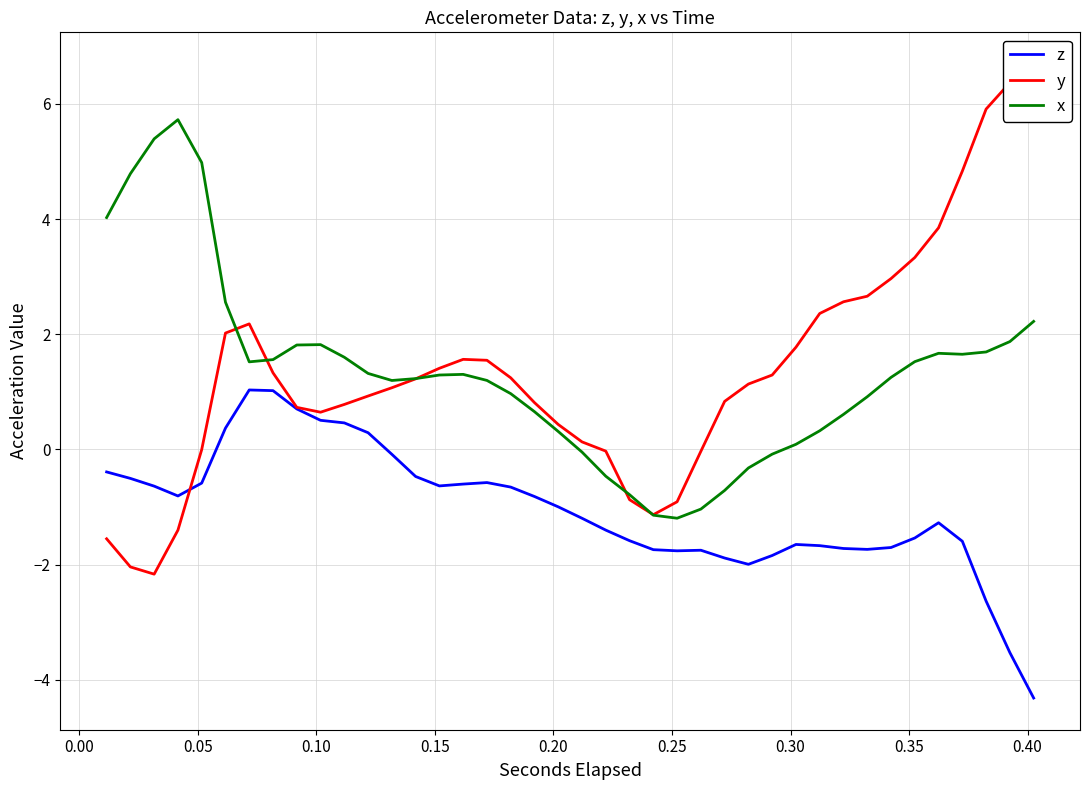

What is the value of the y point at the 39th from the left?

6.4